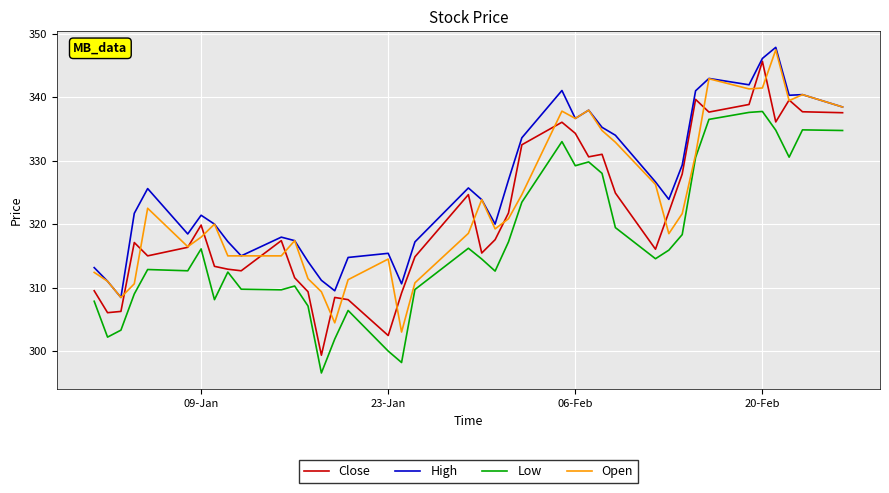

Rank the series by their average value, from highest to lowest.

High, Open, Close, Low